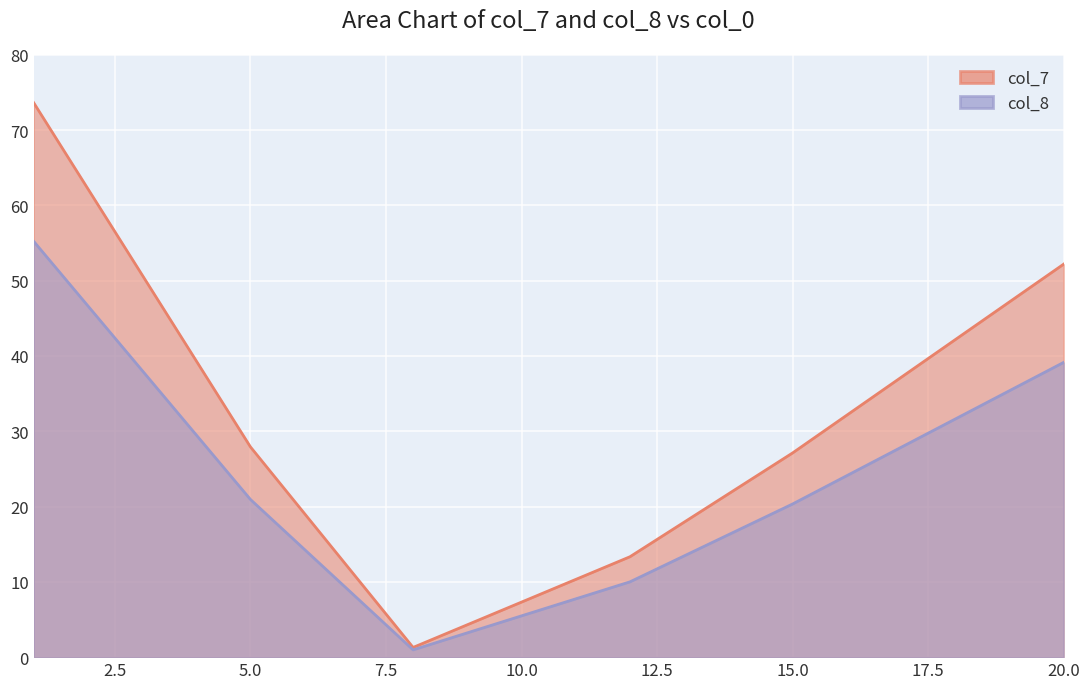

What is the value of the col_8 point at the 1st from the left?

55.2